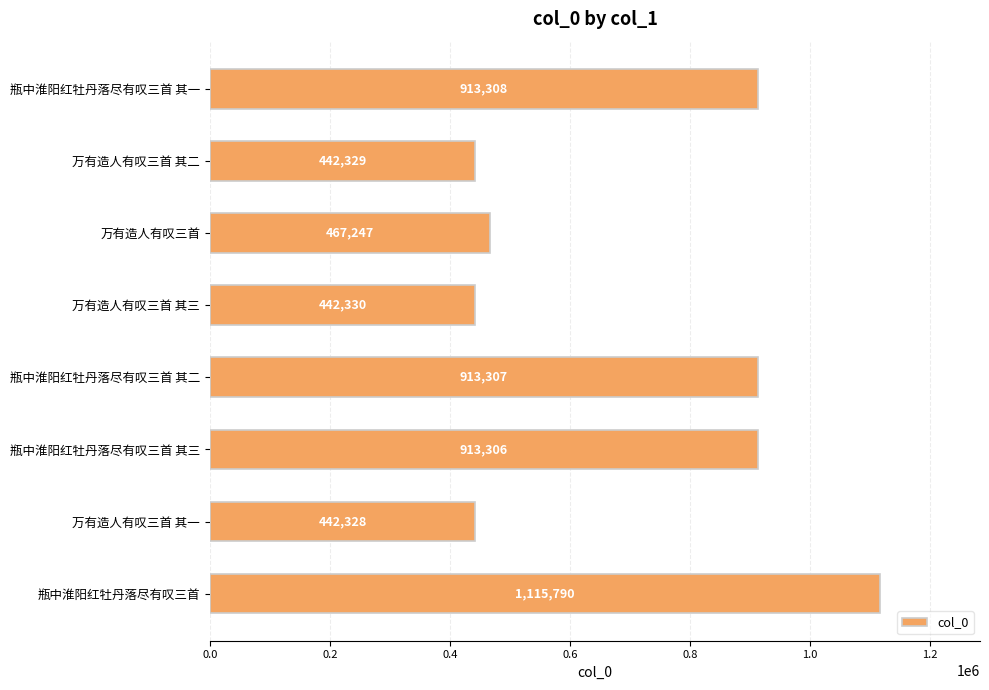

Which label corresponds to the smallest value in the chart?

万有造人有叹三首 其一